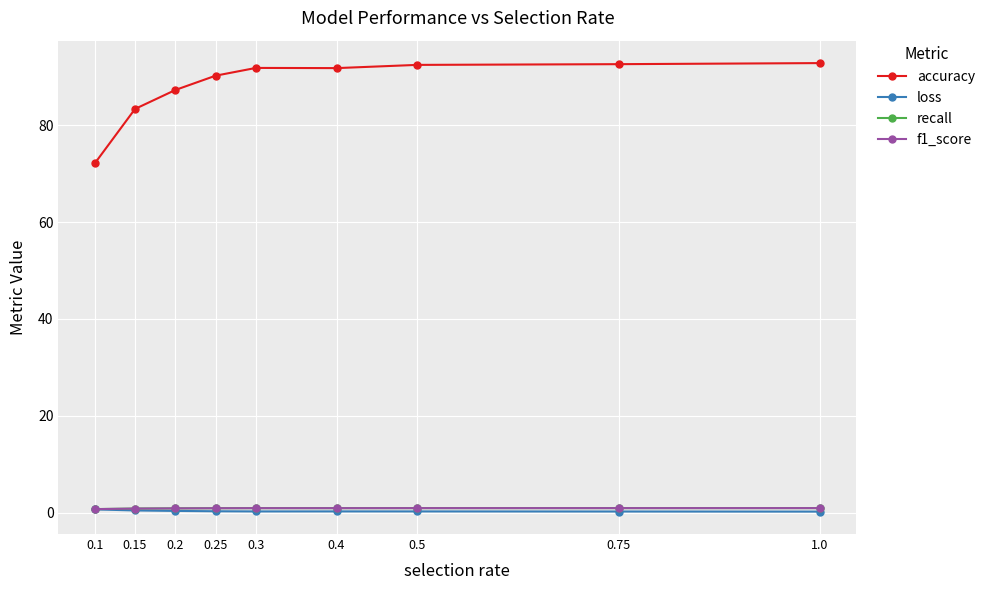

Which has a higher value, 0.4 or 0.15?

0.4